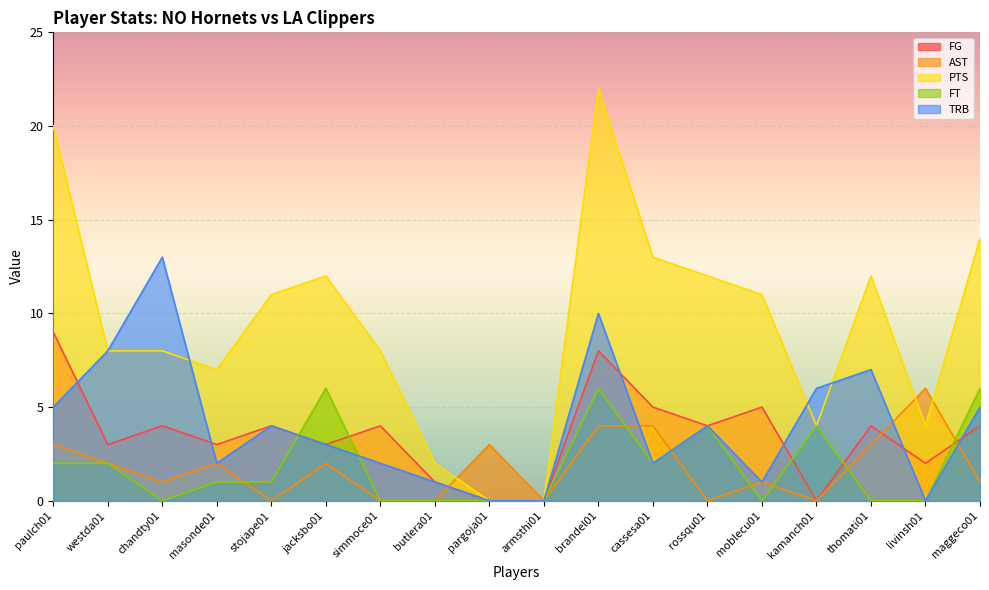

Reading right to left, what are all the values shown in this chart?

FG: 4	2	4	0	5	4	5	8	0	0	1	4	3	4	3	4	3	9
AST: 1	6	3	0	1	0	4	4	0	3	0	0	2	0	2	1	2	3
PTS: 14	4	12	4	11	12	13	22	0	0	2	8	12	11	7	8	8	20
FT: 6	0	0	4	0	4	2	6	0	0	0	0	6	1	1	0	2	2
TRB: 5	0	7	6	1	4	2	10	0	0	1	2	3	4	2	13	8	5